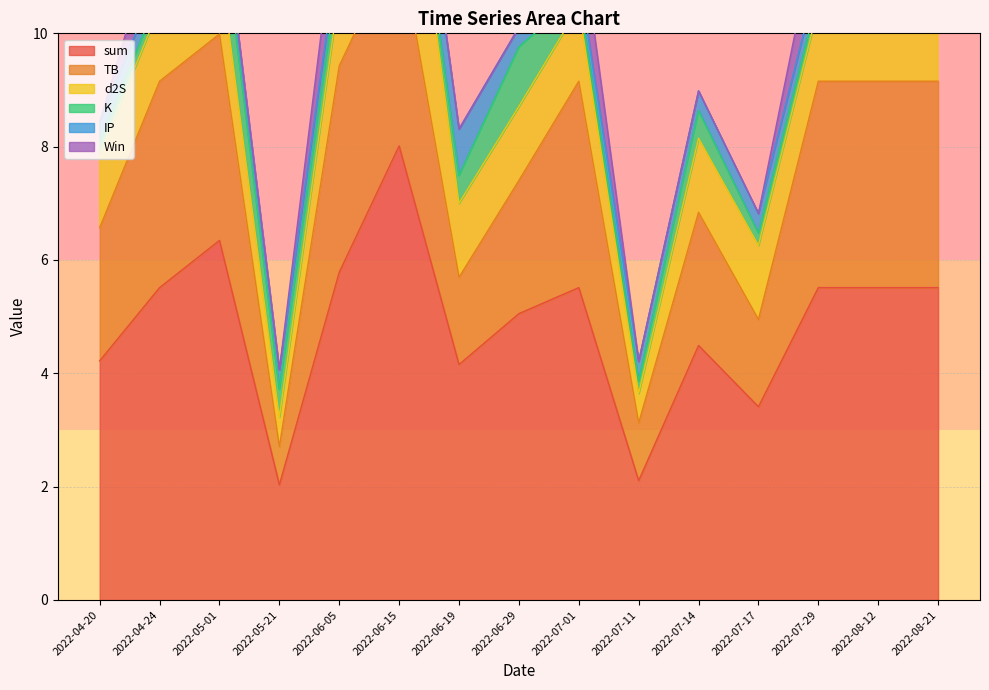

What are all the series names shown in the legend?

sum, TB, d2S, K, IP, Win